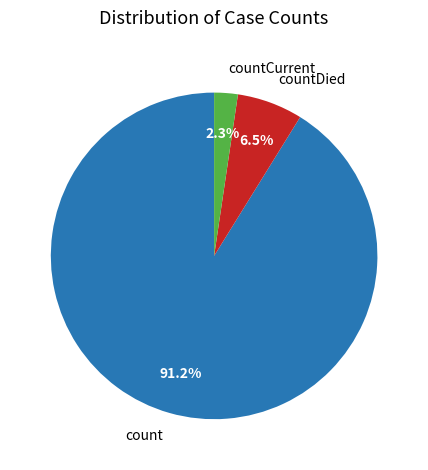

Is there any slice that represents more than half of the pie?

Yes